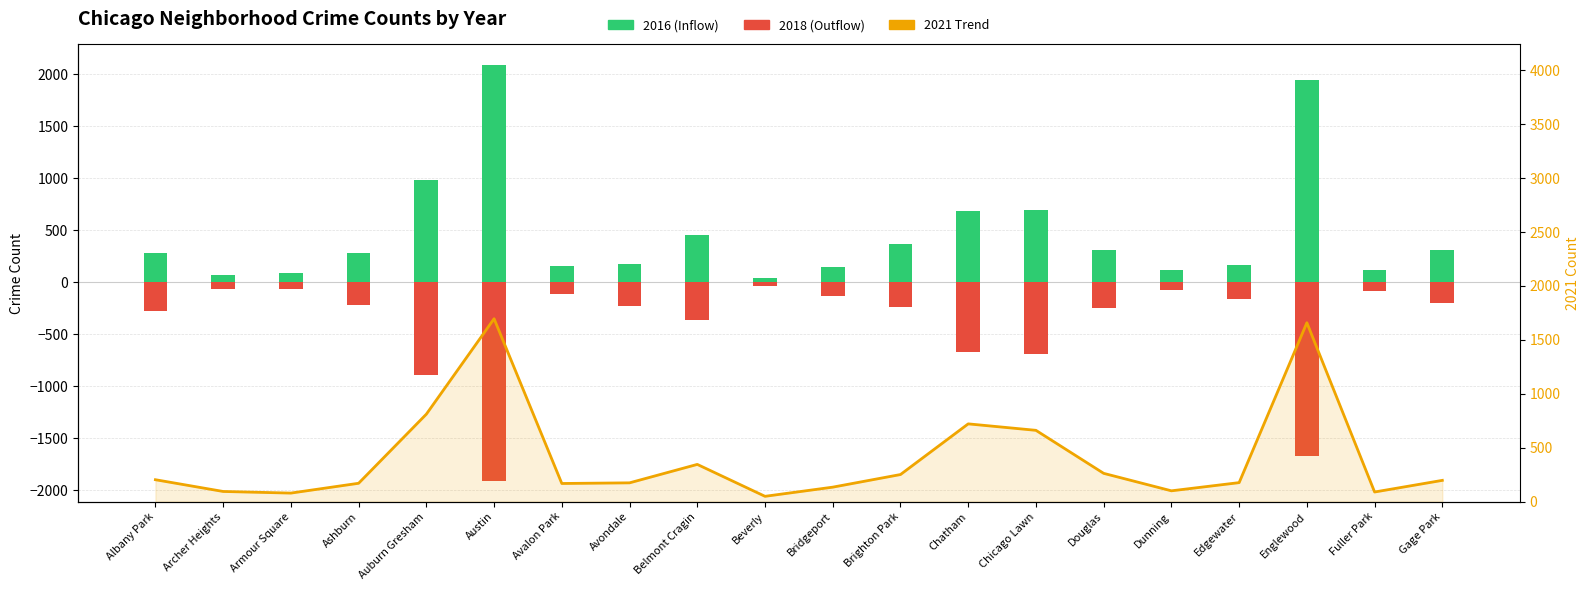

What is the label of the 12th bar from the left?

Brighton Park